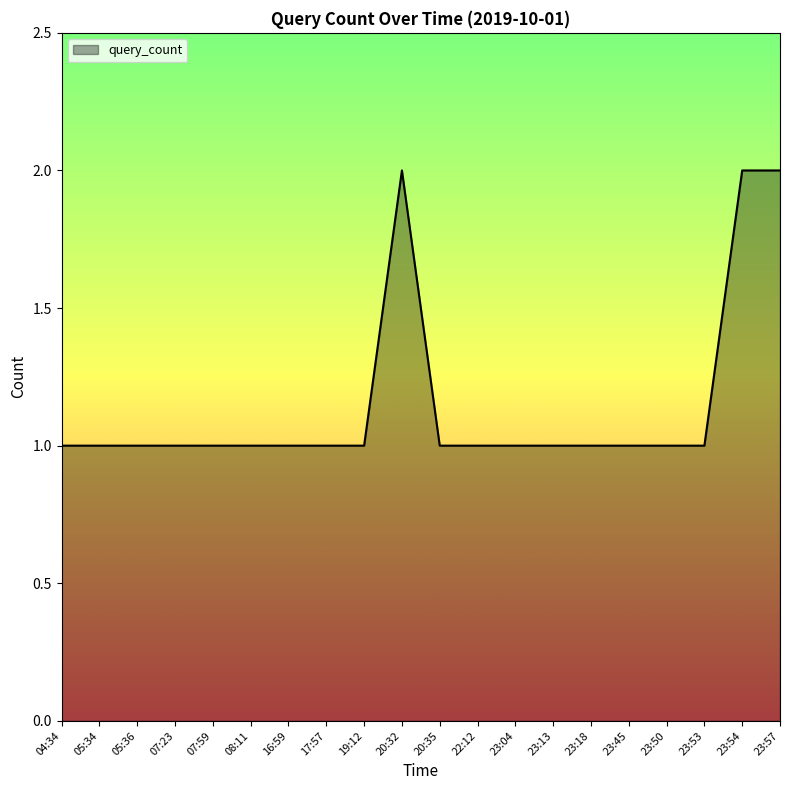

Reading right to left, extract all data points from this chart.

23:57=2	23:54=2	23:53=1	23:50=1	23:45=1	23:18=1	23:13=1	23:04=1	22:12=1	20:35=1	20:32=2	19:12=1	17:57=1	16:59=1	08:11=1	07:59=1	07:23=1	05:36=1	05:34=1	04:34=1